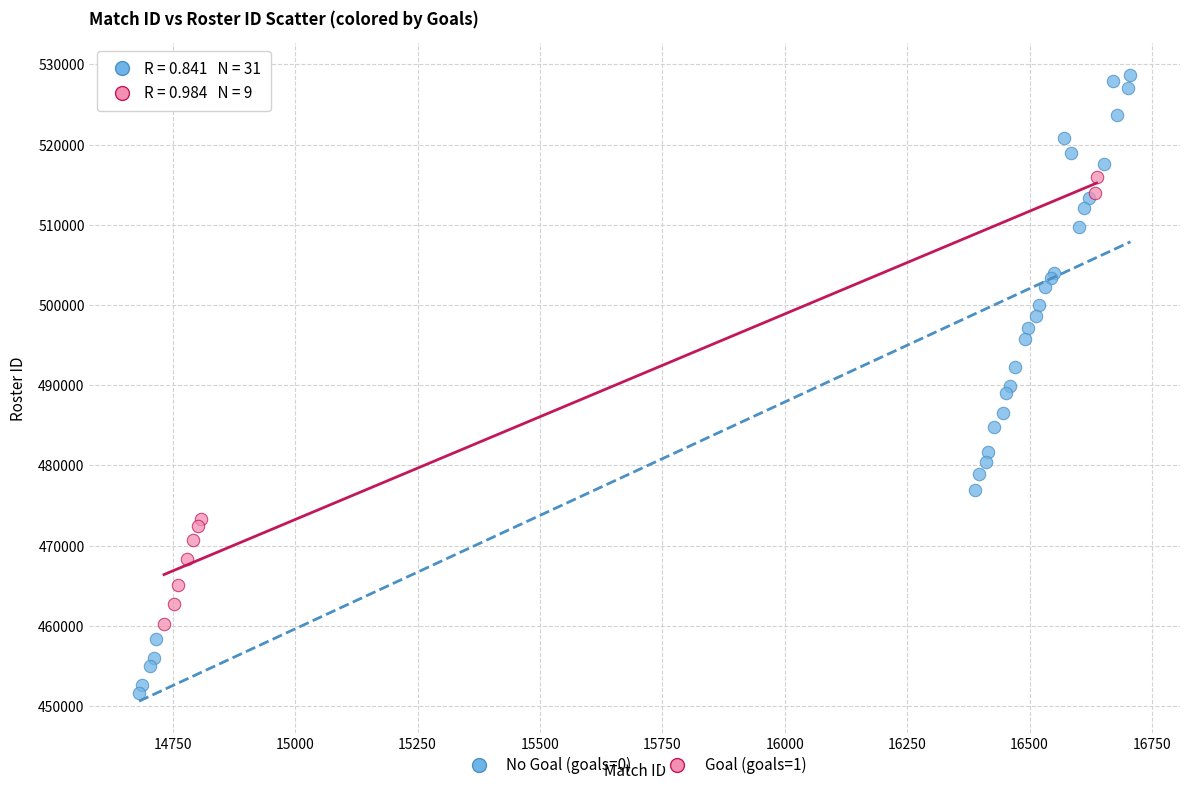

Which series contains the highest Y value?

No Goal (goals=0)